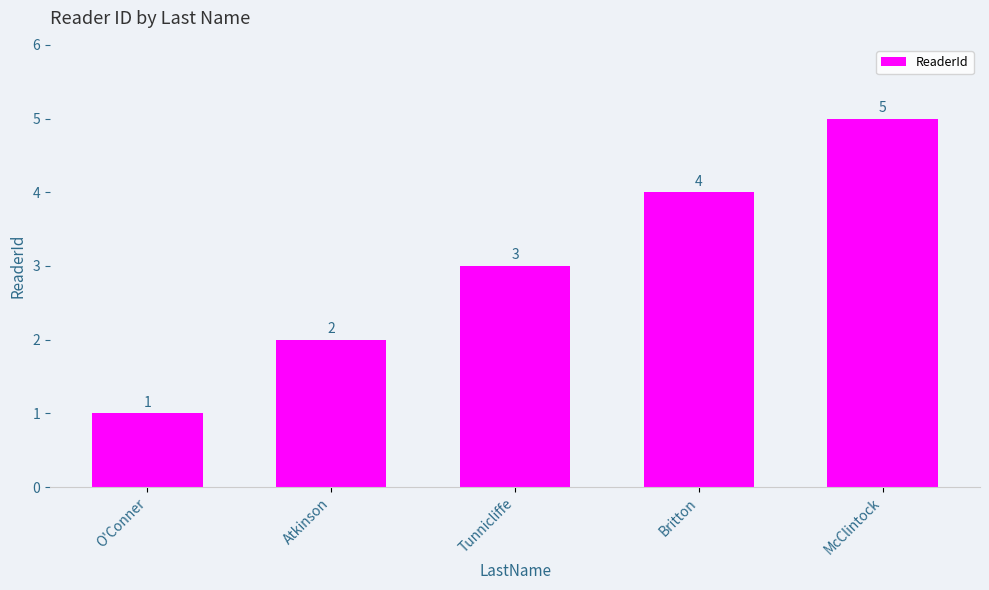

What is the greatest value displayed?

5